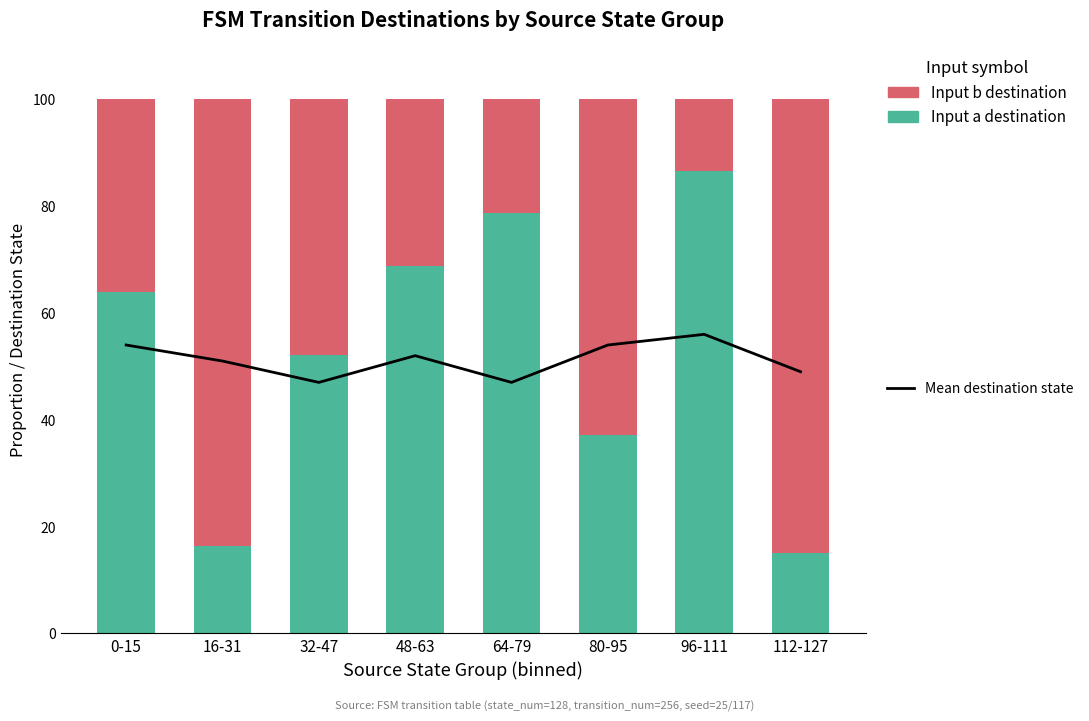

Which series has the largest range (max minus min)?

Input a (dest)